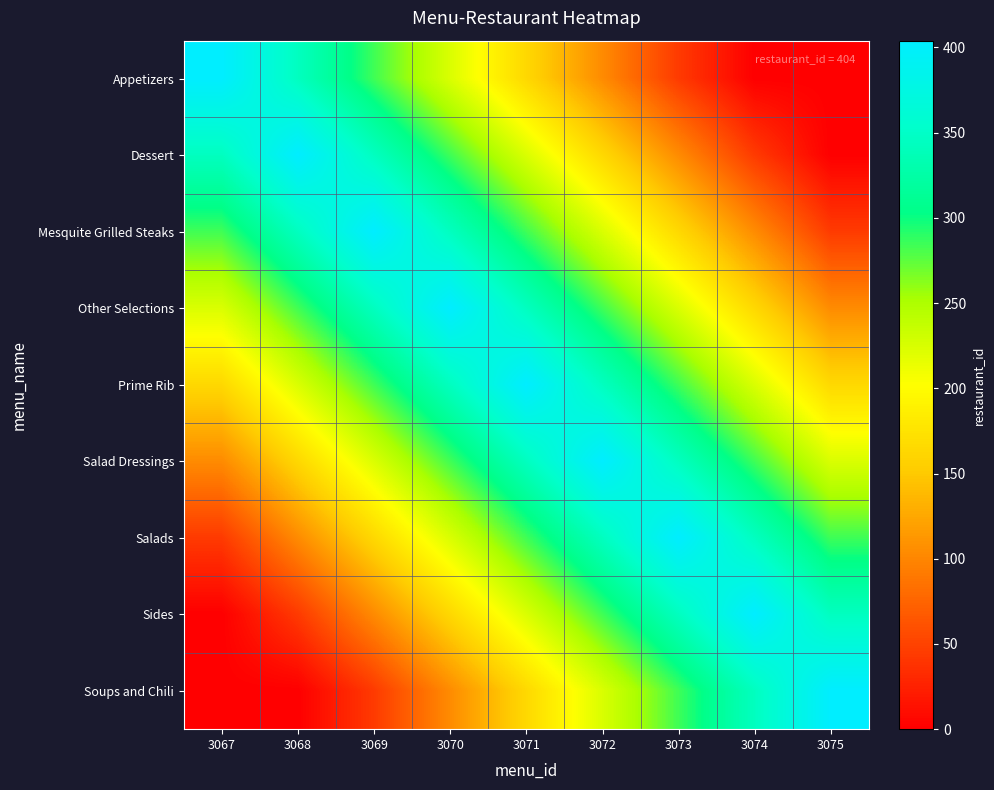

How many series are shown in this chart?

9